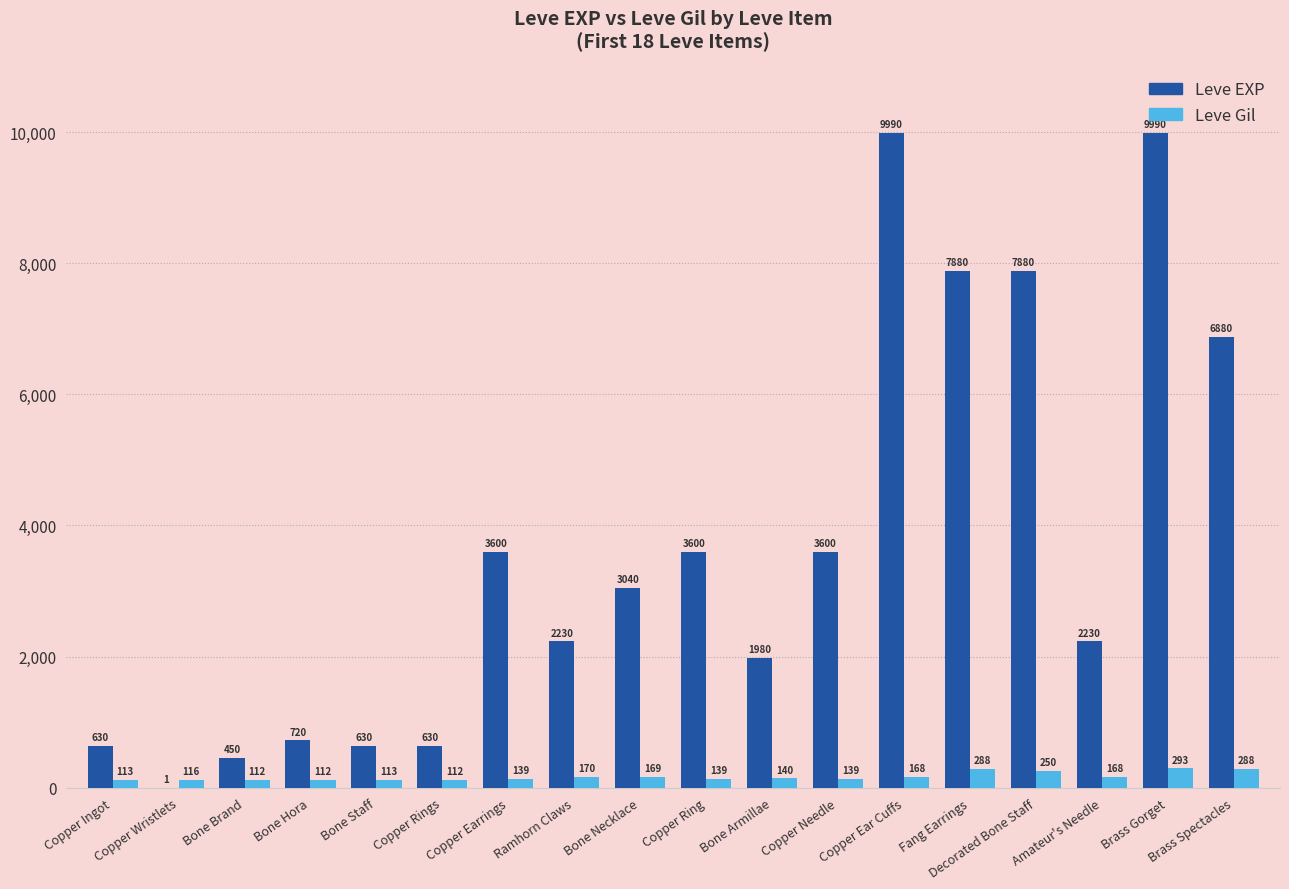

What is the average value of the Leve Gil series?

168